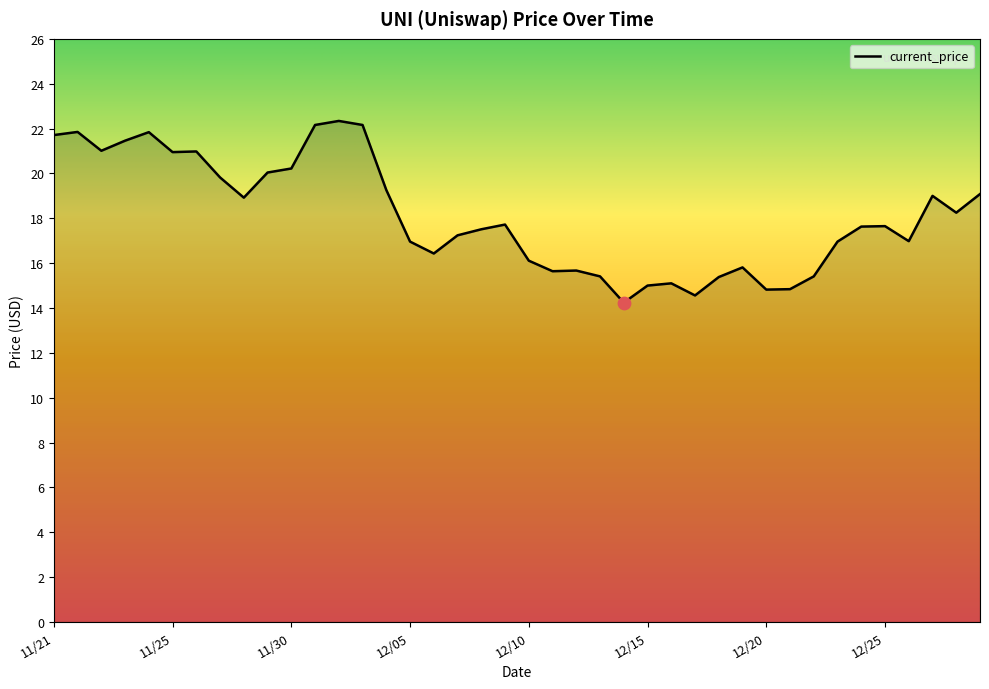

What is the maximum value shown in the chart?

22.3